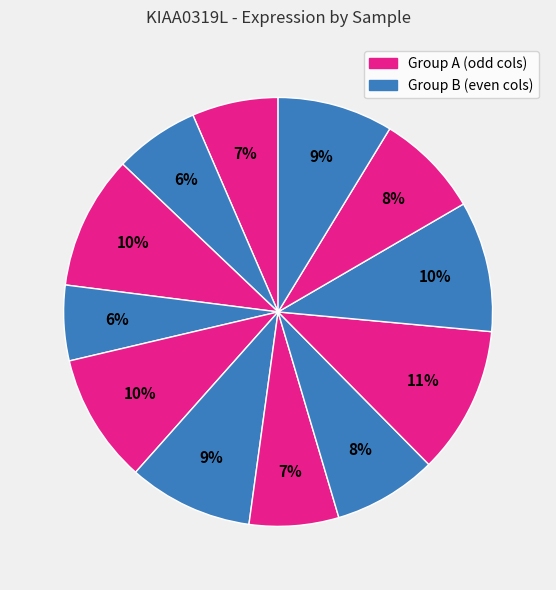

To the nearest percent, what is the average slice percentage?

8%